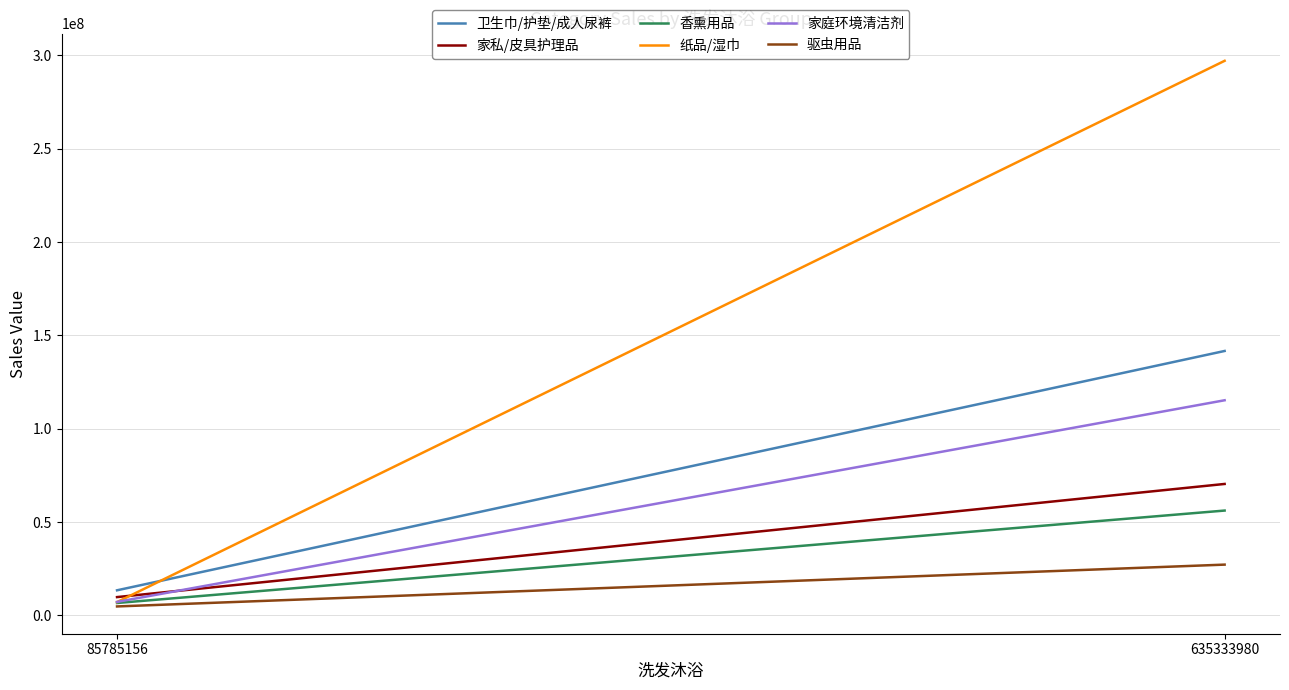

Where is 香熏用品 nearest to the value 31450497?

85785156